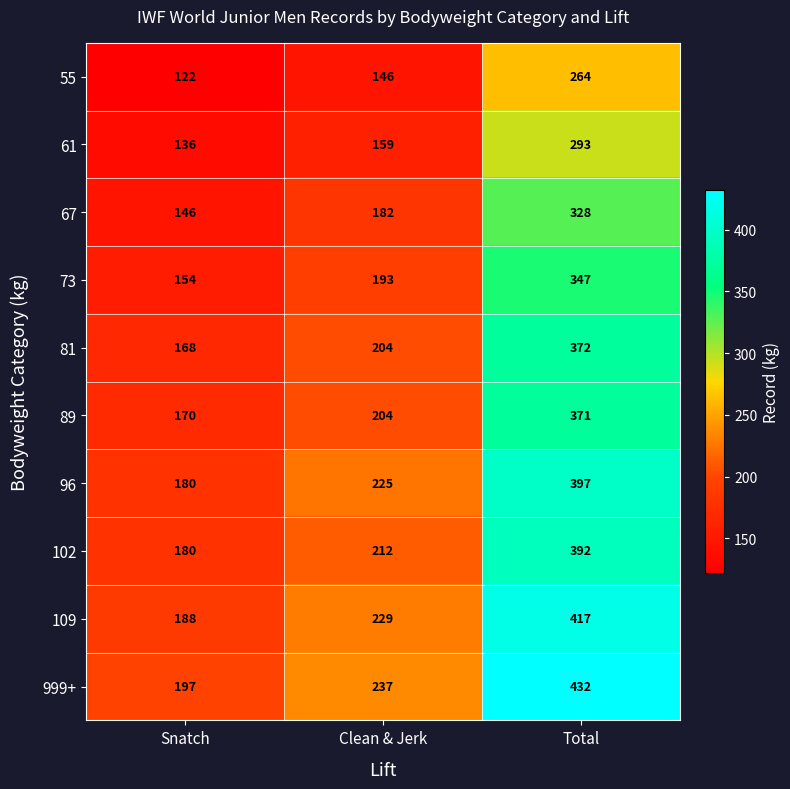

What is the difference between the highest and lowest values at Total?

168